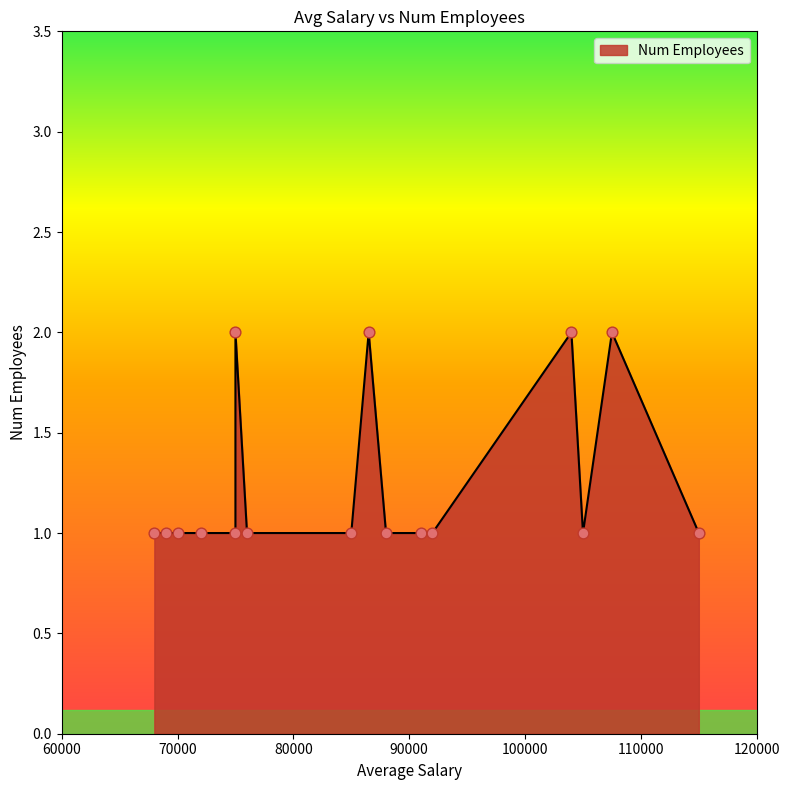

What is the change in value from 75000 to 115000?

-1